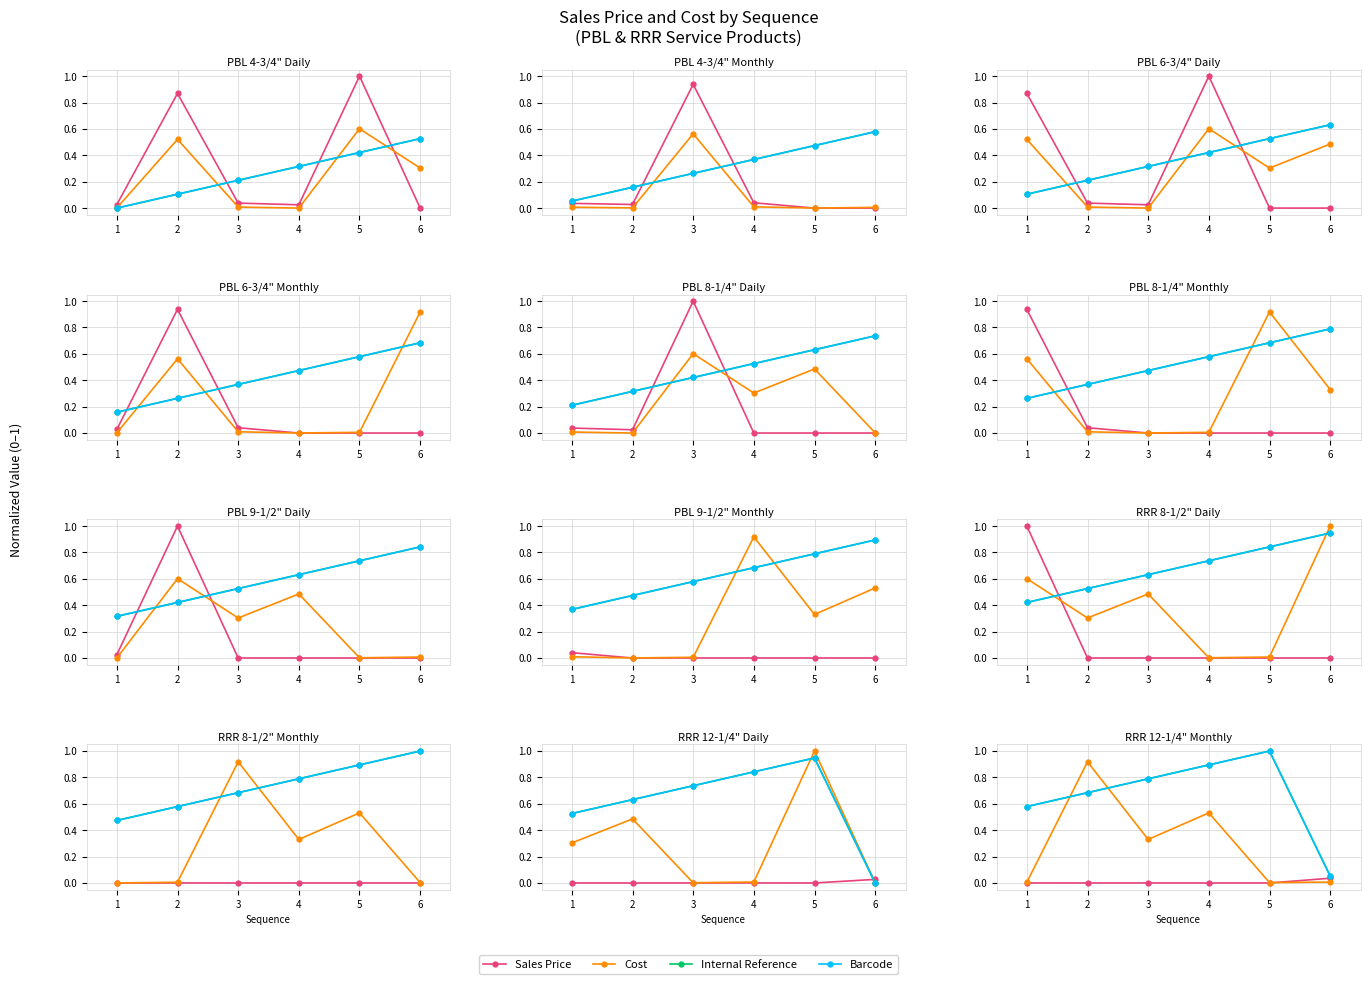

What is the average value of the Internal Reference series?

0.7